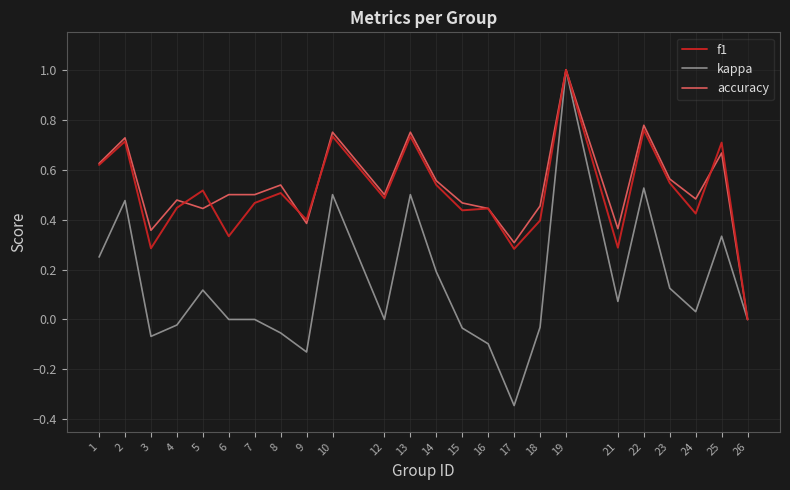

Is the value of accuracy at 5 greater than the value of kappa at 10?

No